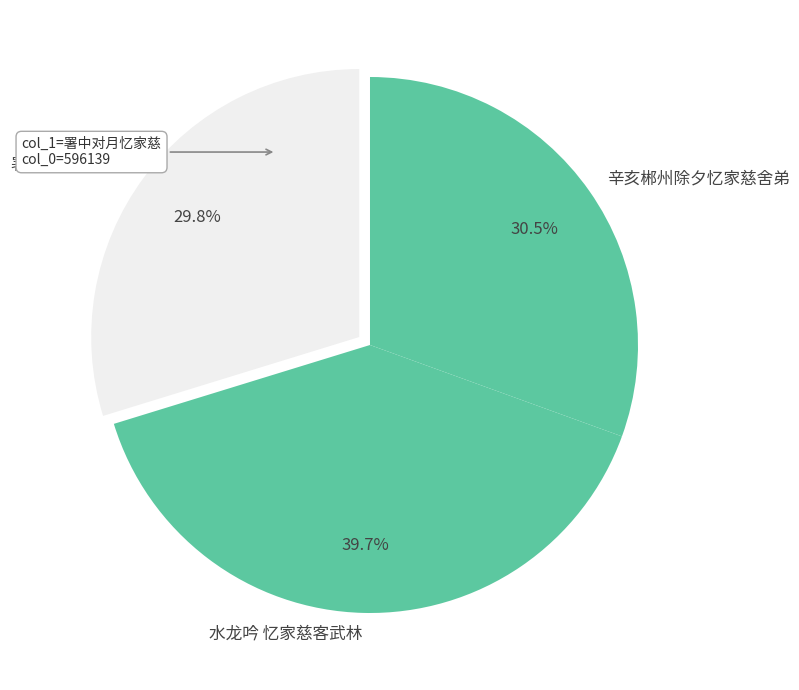

True or false: 署中对月忆家慈 accounts for 39% of the total.

False